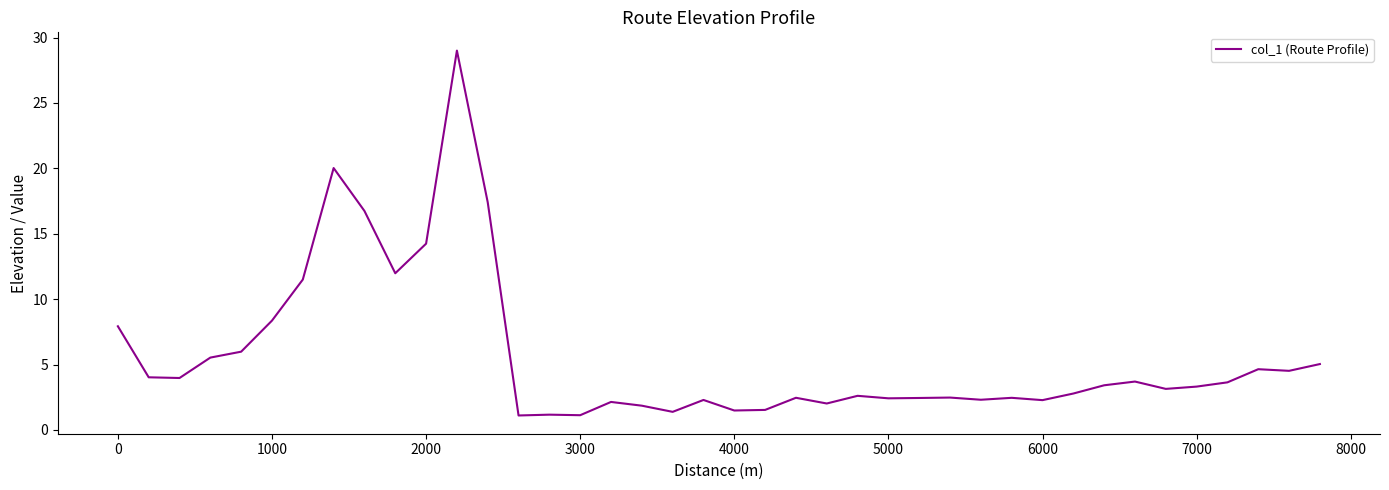

What is the greatest value displayed?

29.0